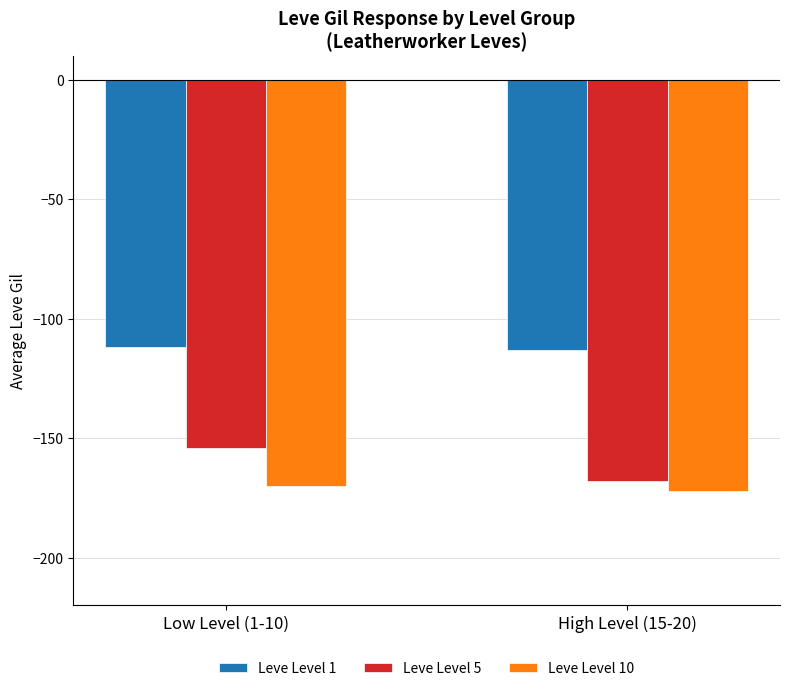

How many Leve Level 5 values are between -168 and -154?

2